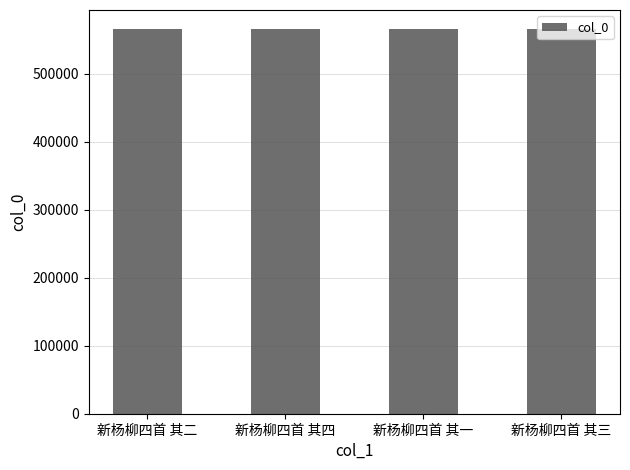

How many data points does each series have?

4